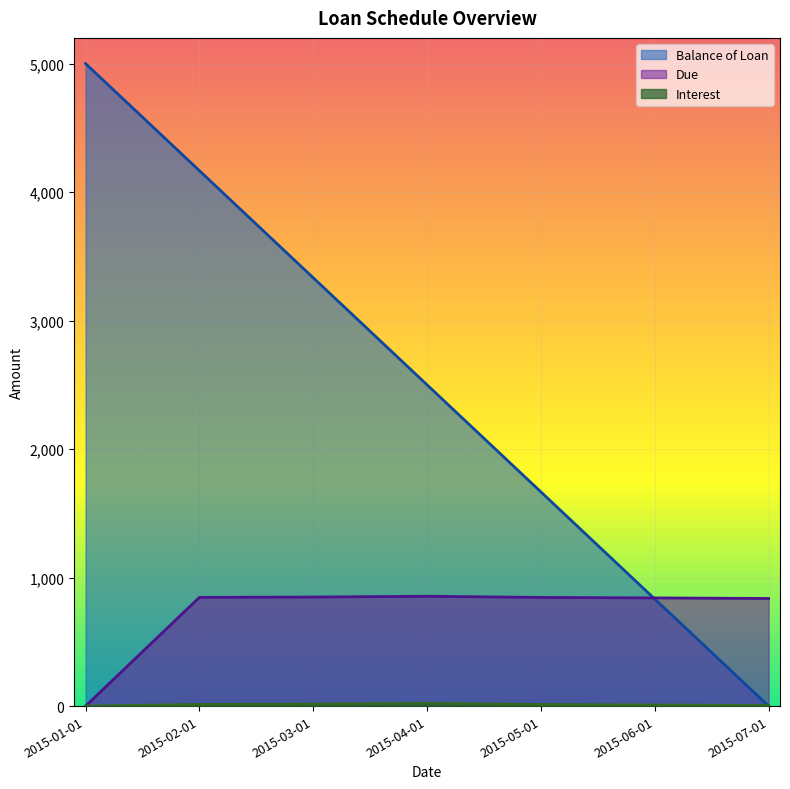

How many distinct data groups are displayed?

3